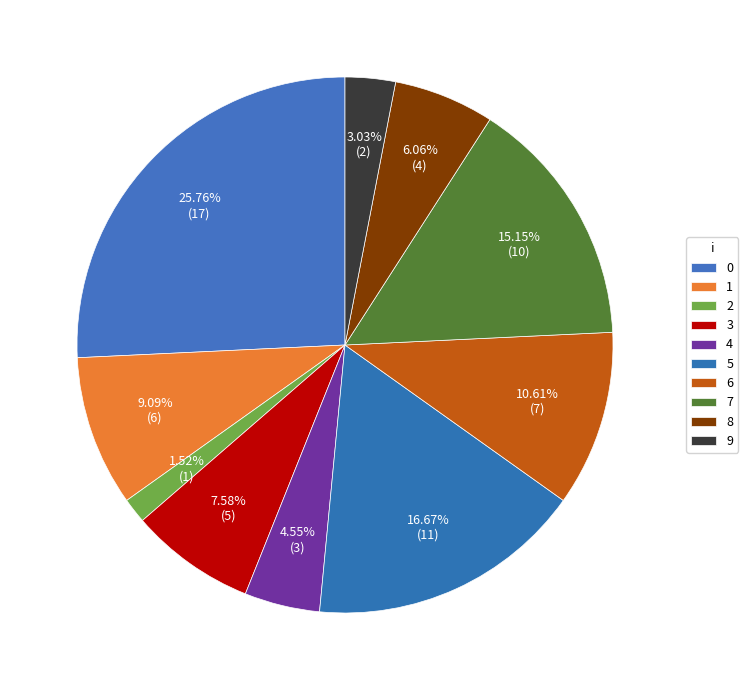

Count the number of slices in the pie.

10